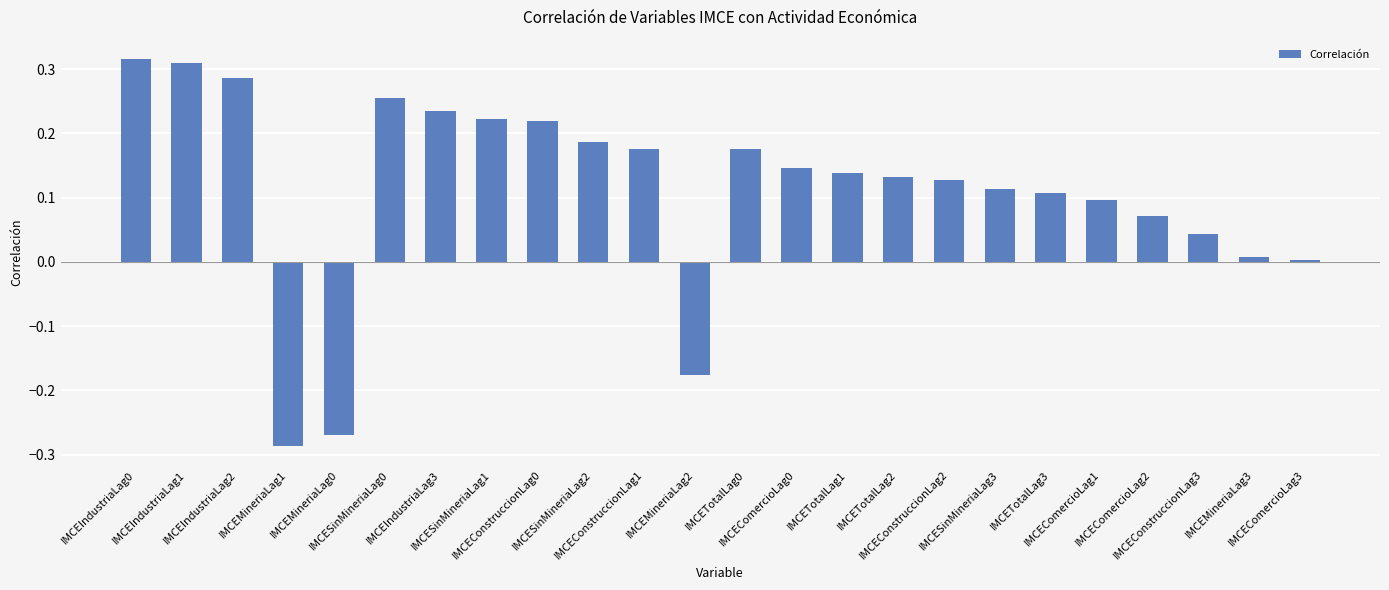

What position from the left is IMCETotalLag1?

15